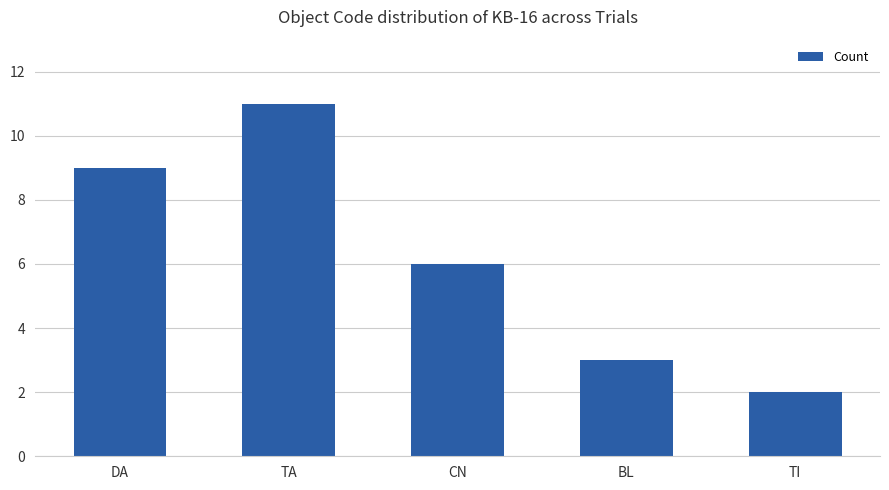

Rank the categories by value from highest to lowest.

TA, DA, CN, BL, TI